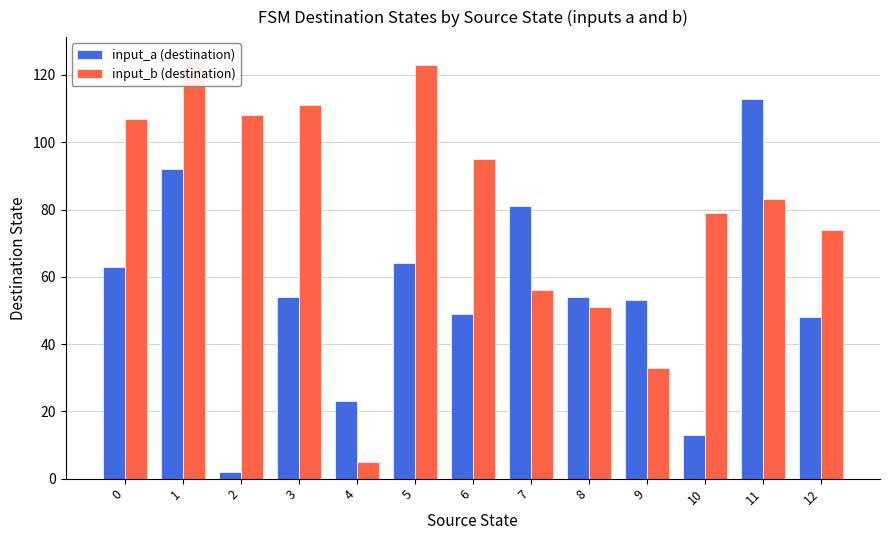

Which series has the largest total across all categories?

input_b (destination)